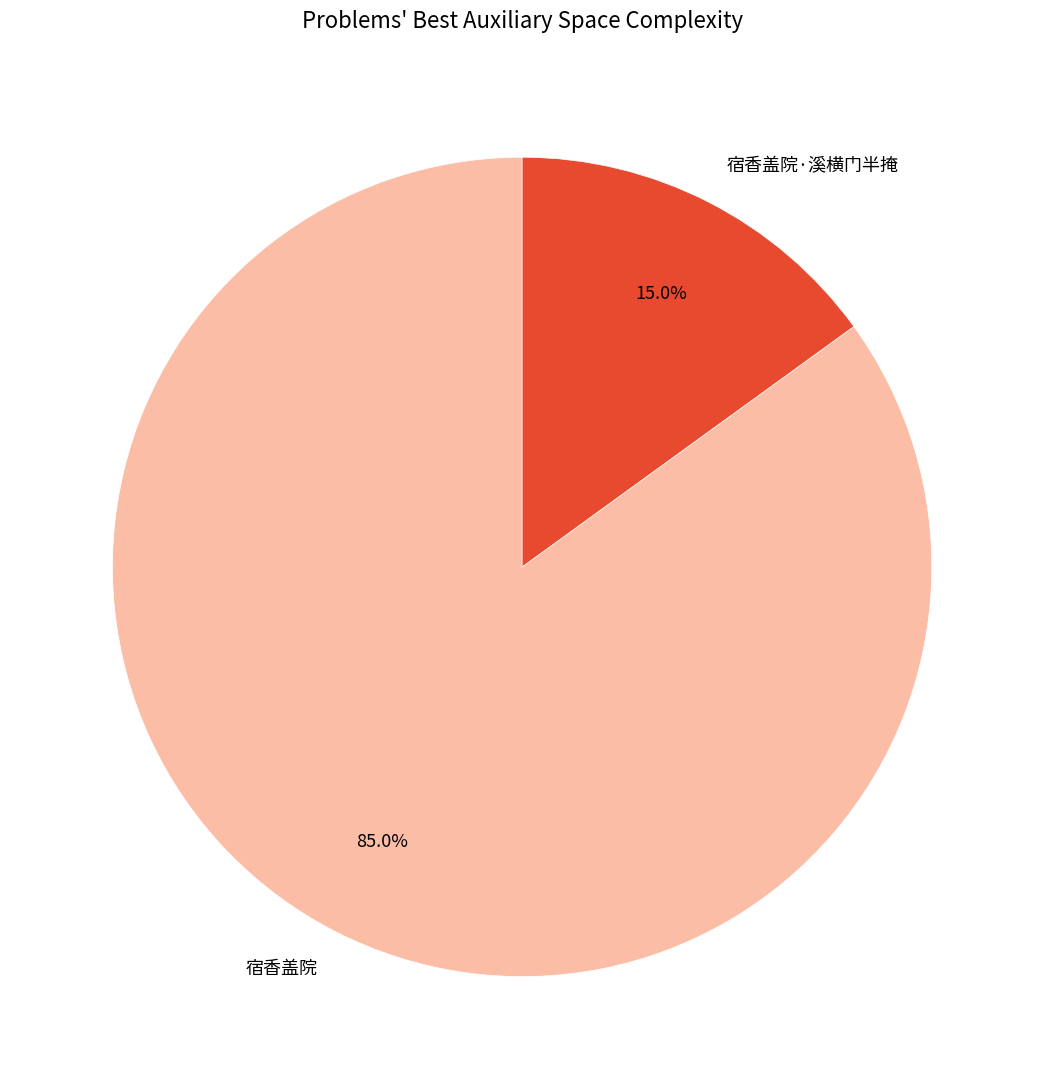

True or false: 宿香盖院·溪横门半掩 accounts for 26% of the total.

False